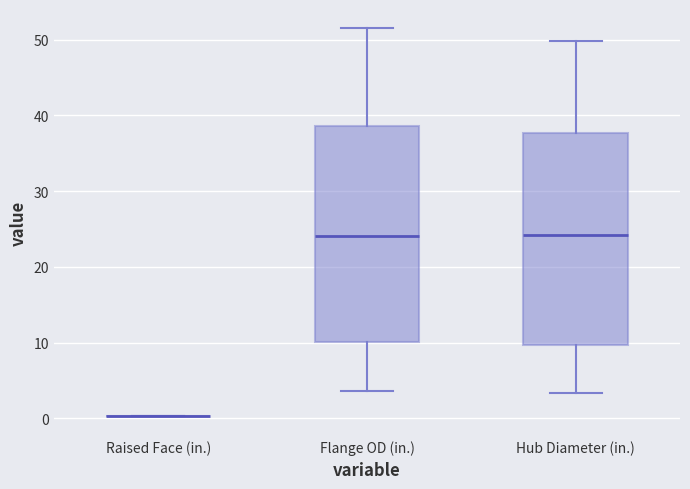

Reading left to right, transcribe this box plot: for each box, give where its median line is, the range the box spans, and where its two whiskers end, as read against the y-axis. The values are not printed on the chart, so give them approximately, as read against the axis.

Raised Face (in.): box collapsed to a line at 0, whiskers 0 to 0
Flange OD (in.): median 24, box 10 to 39, whiskers 4 to 52
Hub Diameter (in.): median 24, box 10 to 38, whiskers 3 to 50